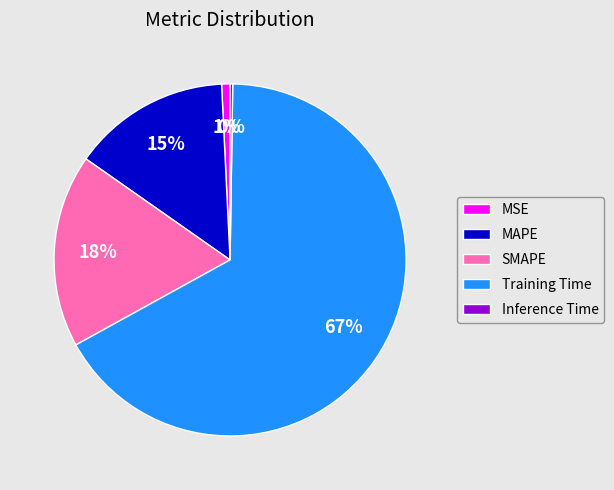

To the nearest percent, what is the difference between the largest and smallest slice percentages?

66%